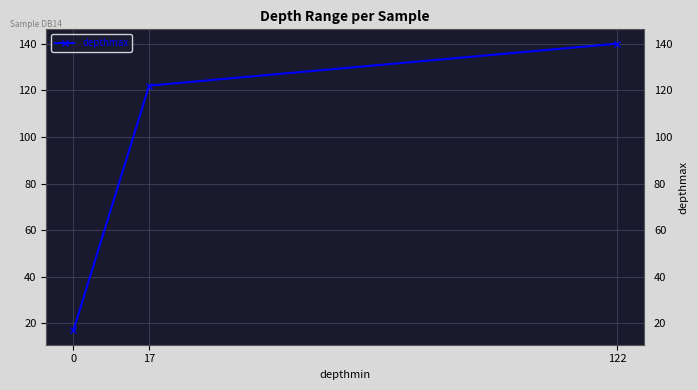

Is it true that the value at 122 is 140?

True